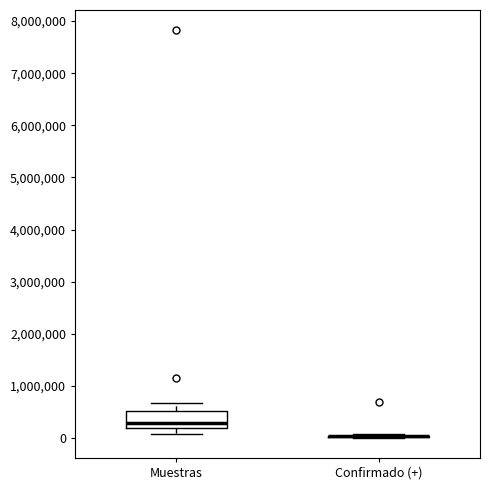

Where does the upper whisker of the box for Muestras end on the y-axis? The values are not printed on the chart, so give them approximately, as read against the axis.

700000